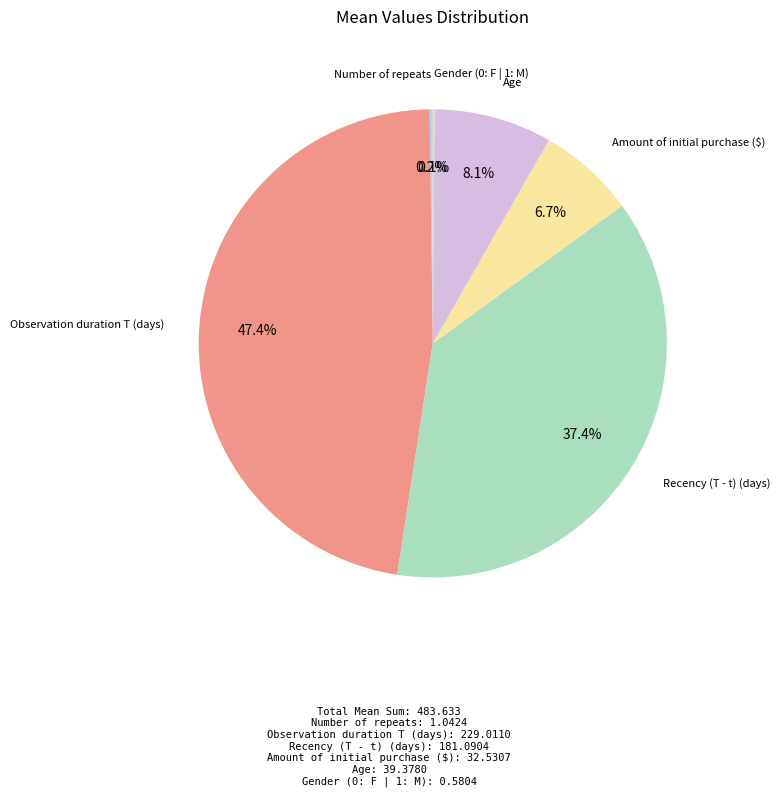

What is the largest slice in the pie chart?

Observation duration T (days)